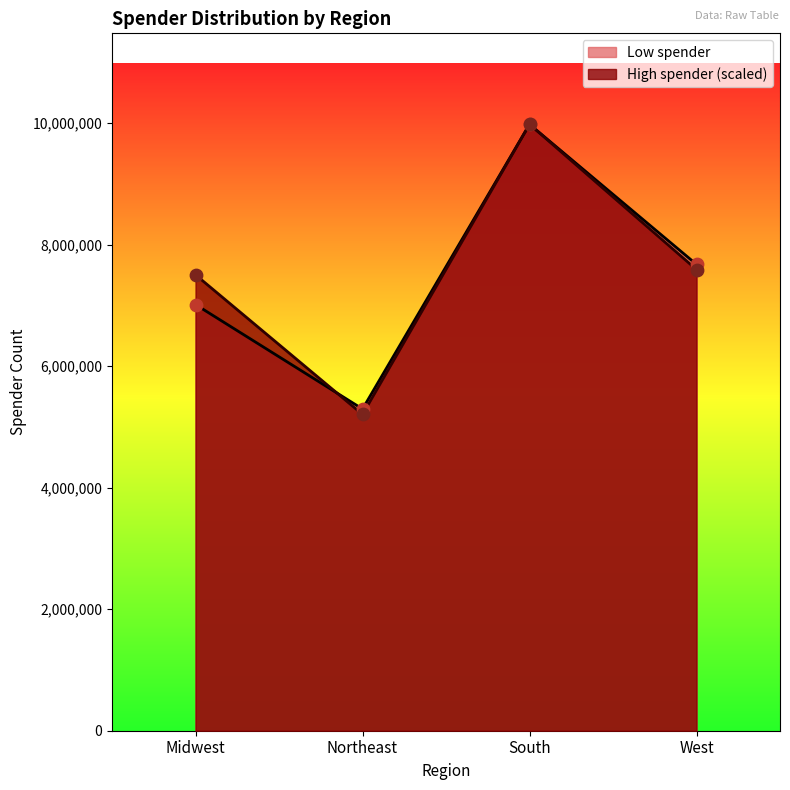

Which series has the largest Y range (max minus min)?

High spender